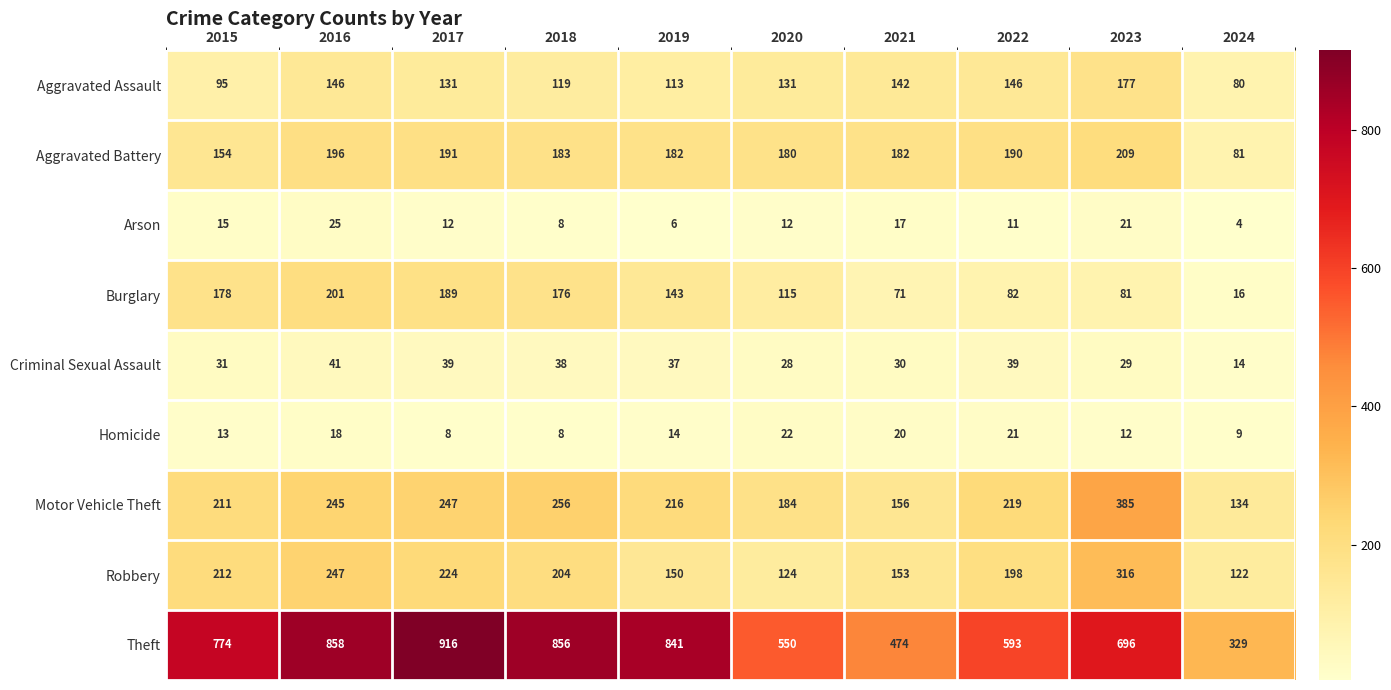

Which series has the largest range (max minus min)?

Theft